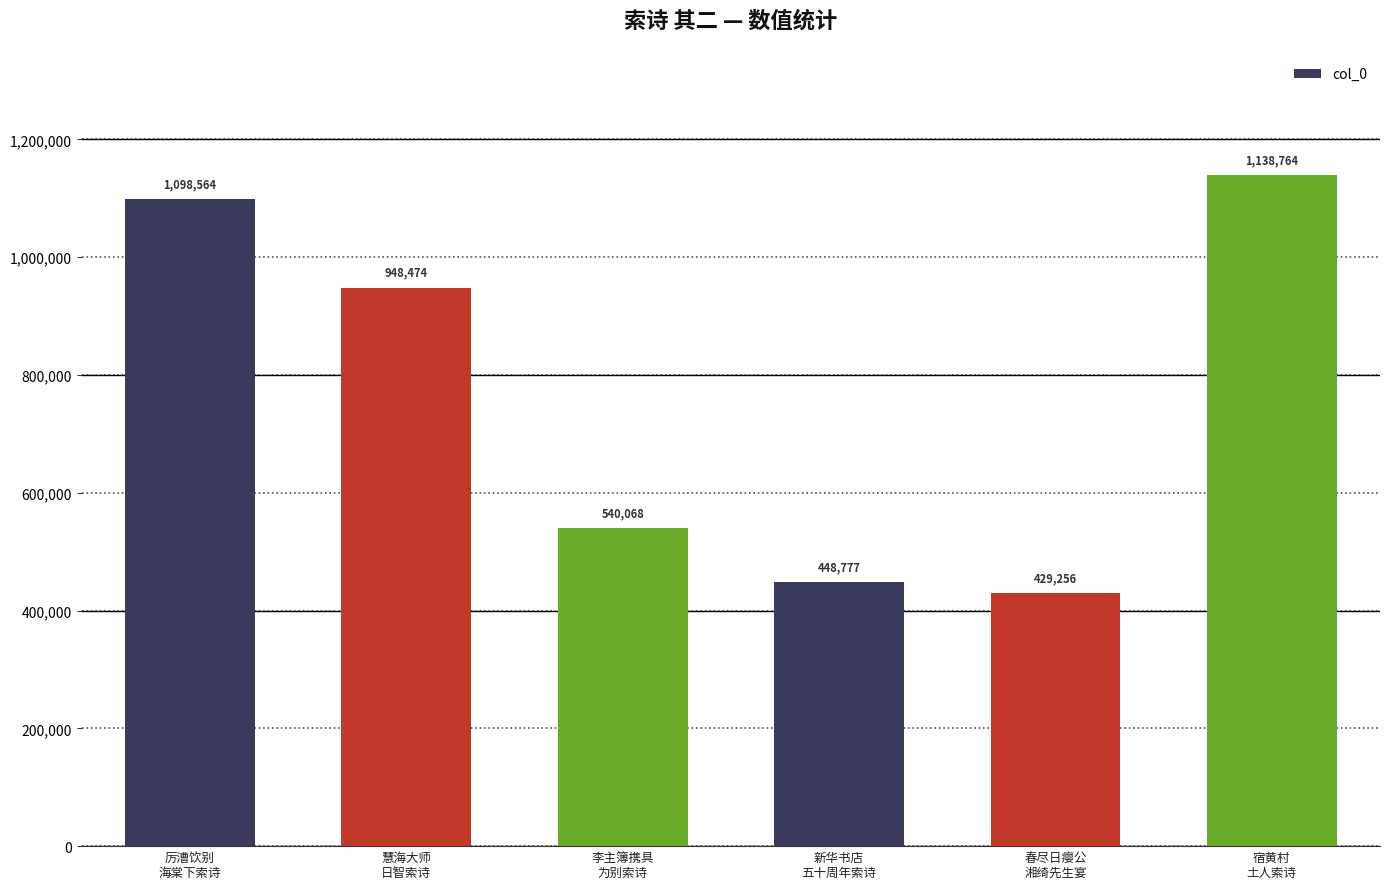

What is the label of the 1st bar from the left?

厉漕饮别
海棠下索诗